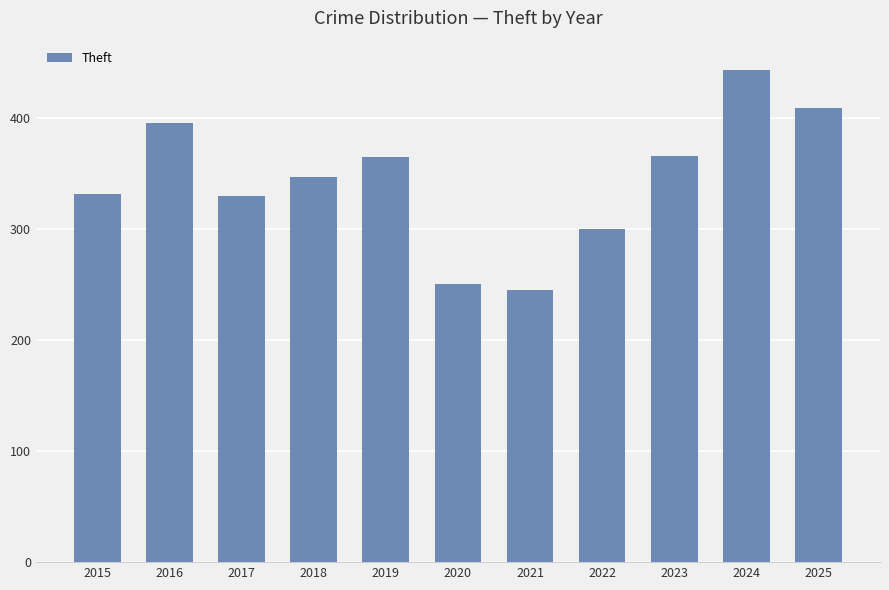

The chart shows a value of 300 at 2022. True or false?

True